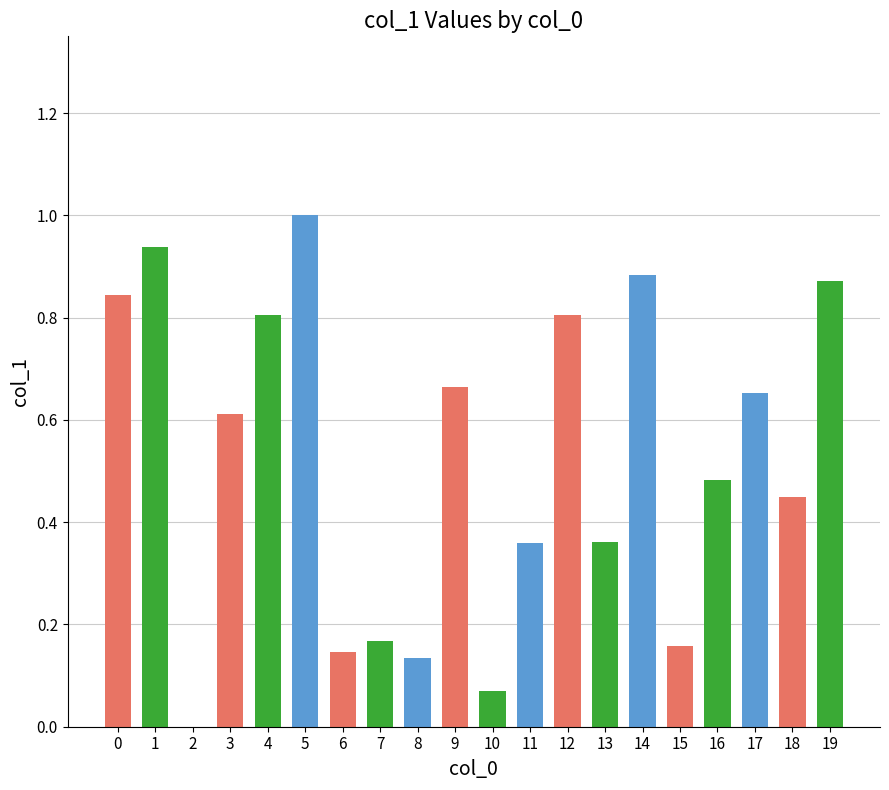

What is the sum of the values at 6 and 18?

0.6